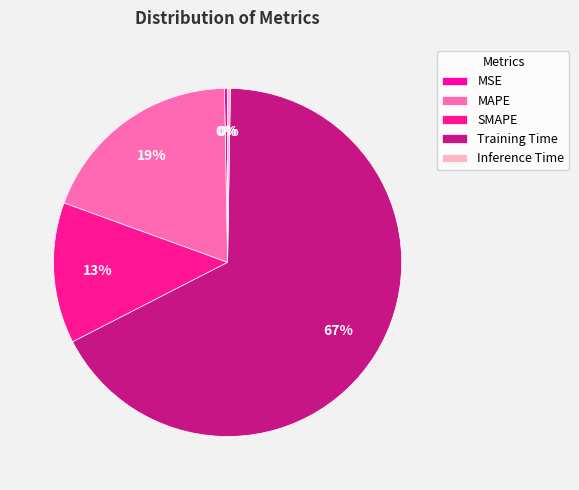

What percentage is NOT represented by MAPE?

80.8%